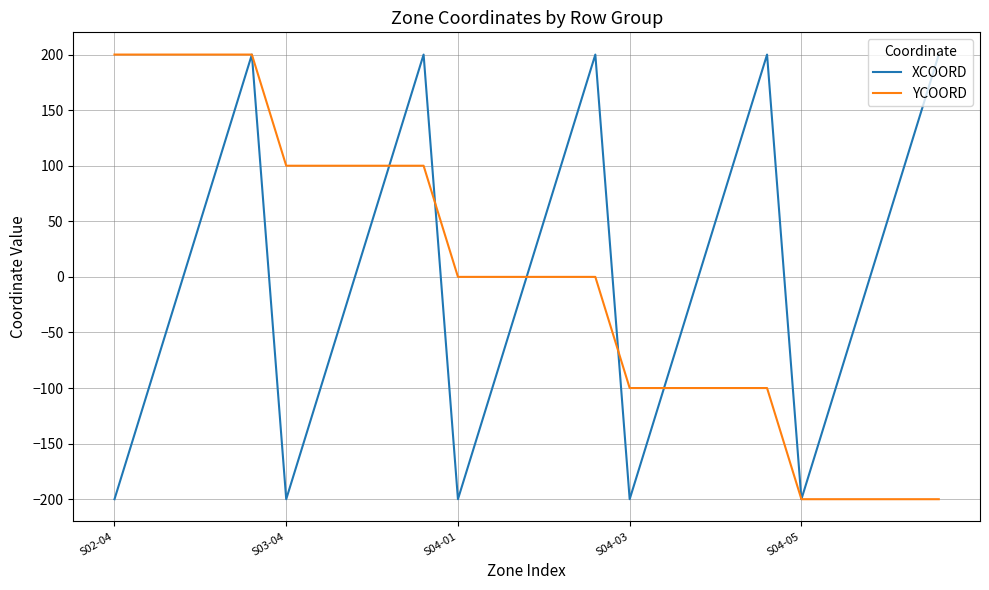

What is the lowest value of the XCOORD series?

-200